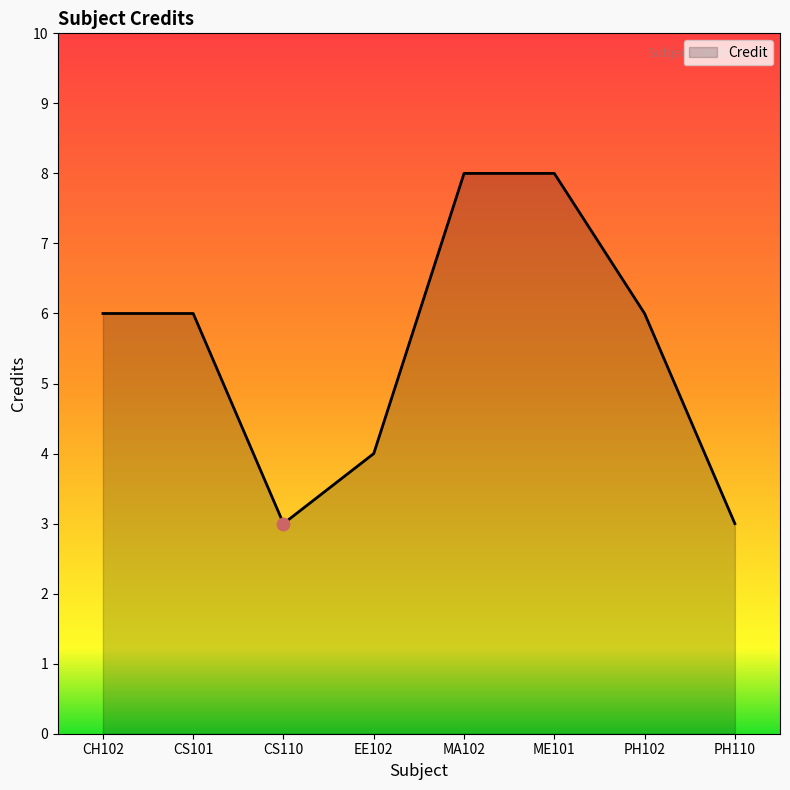

Between PH102 and MA102, which is larger?

MA102